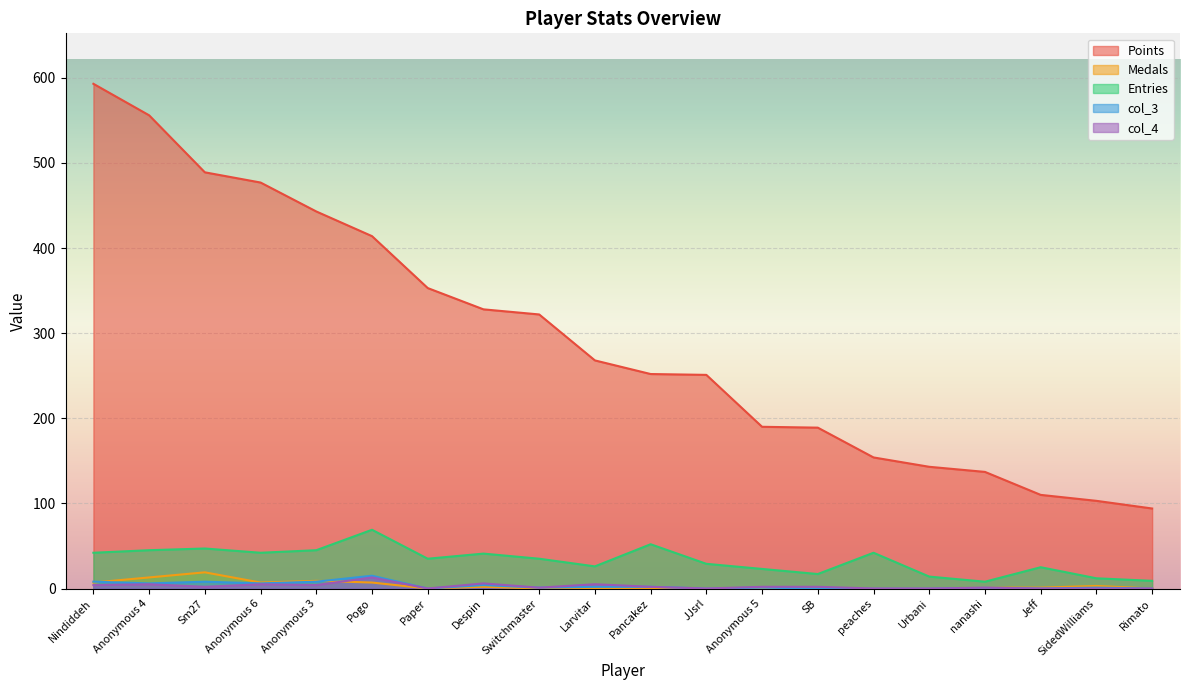

Which has a higher value, peaches or nanashi?

peaches